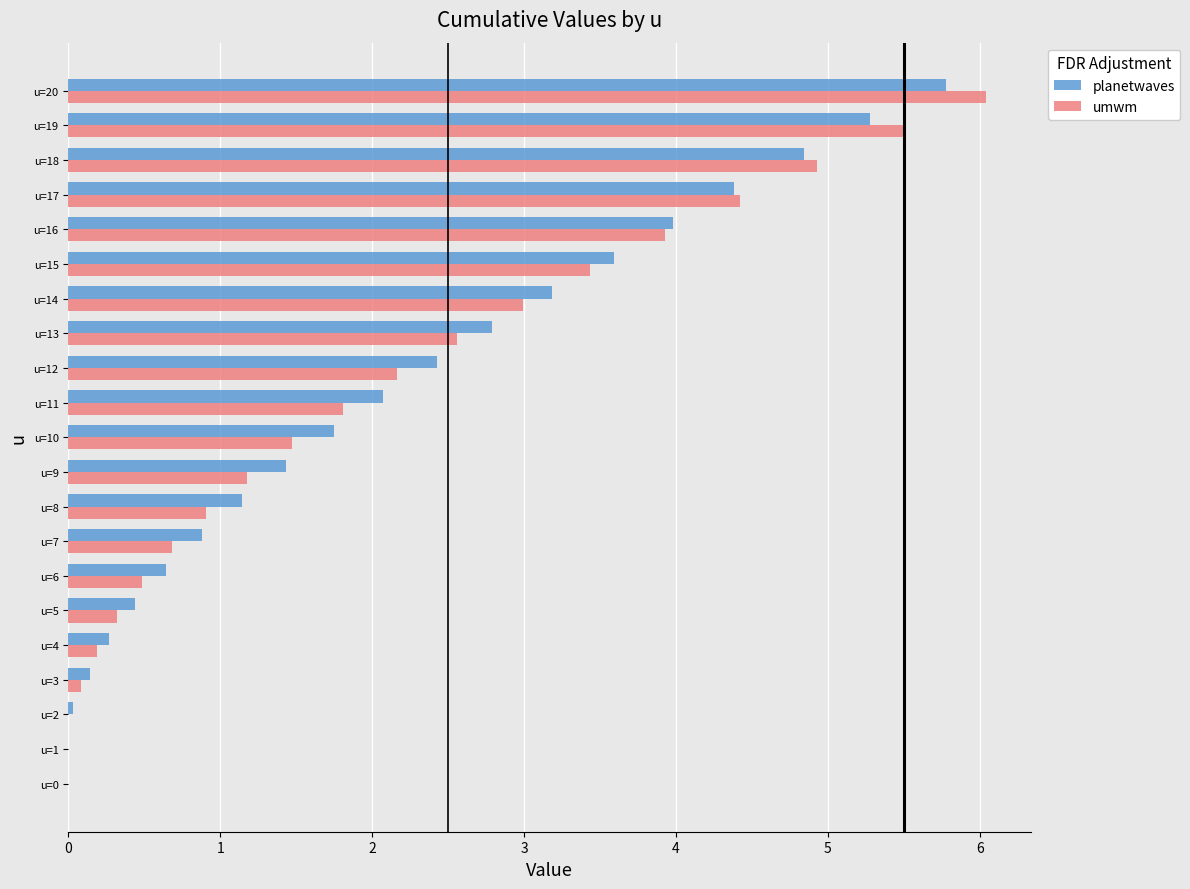

At which label is umwm closest to 3?

u=14